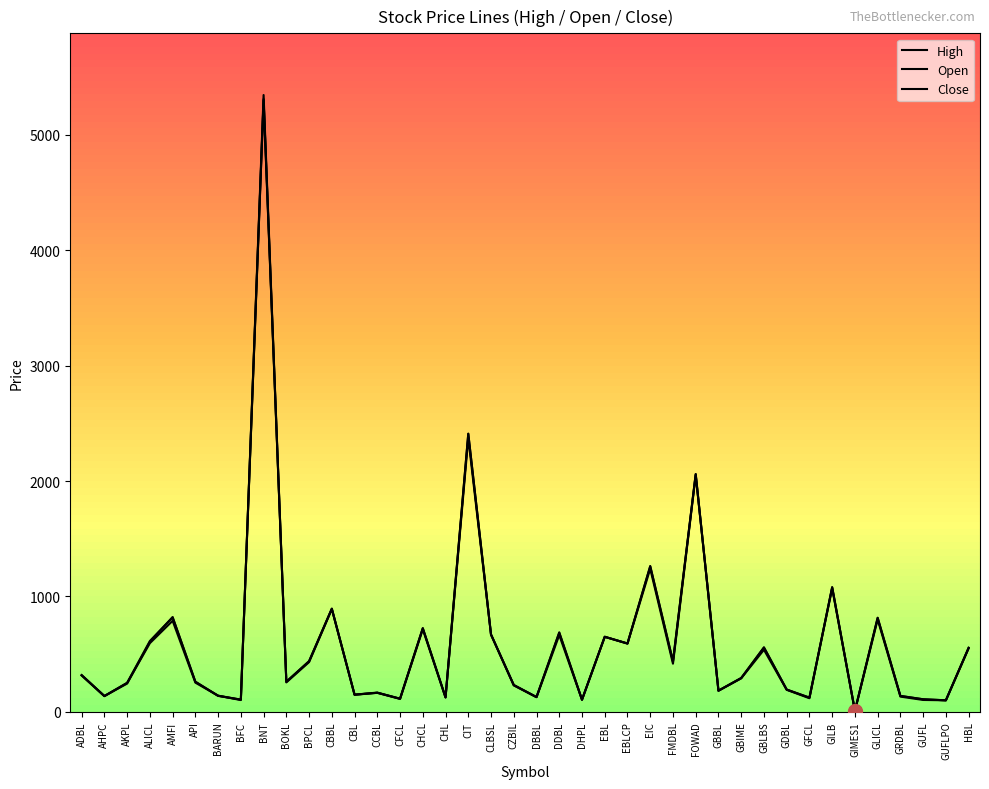

Which category has the highest value in the Close series?

BNT